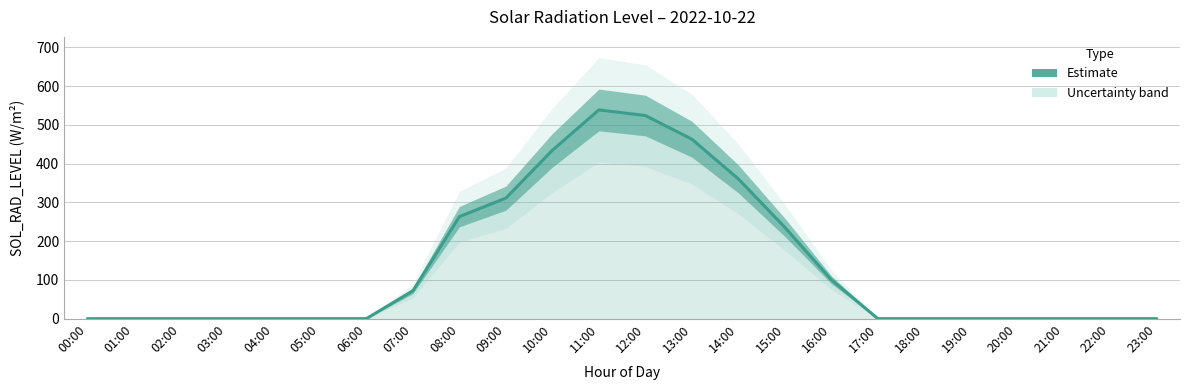

Does the chart have visible grid lines?

Yes